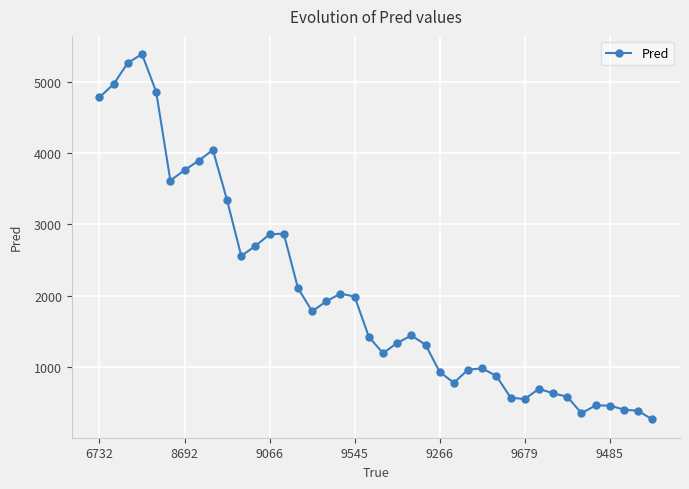

What is the value of the 22nd point from the left?

1335.2